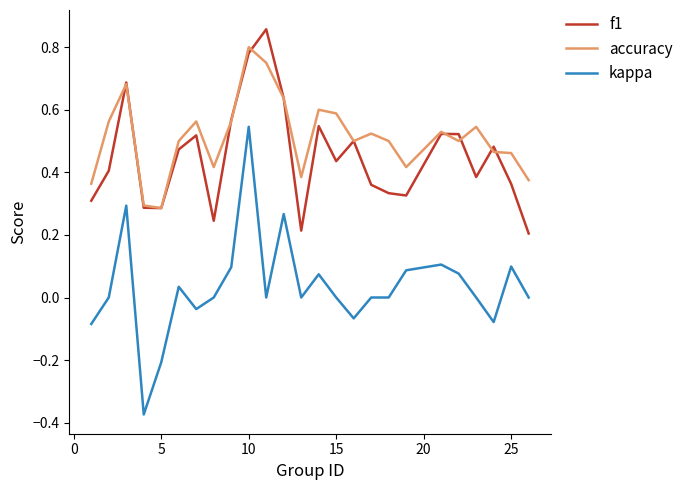

True or false: kappa and f1 intersect in this chart.

False